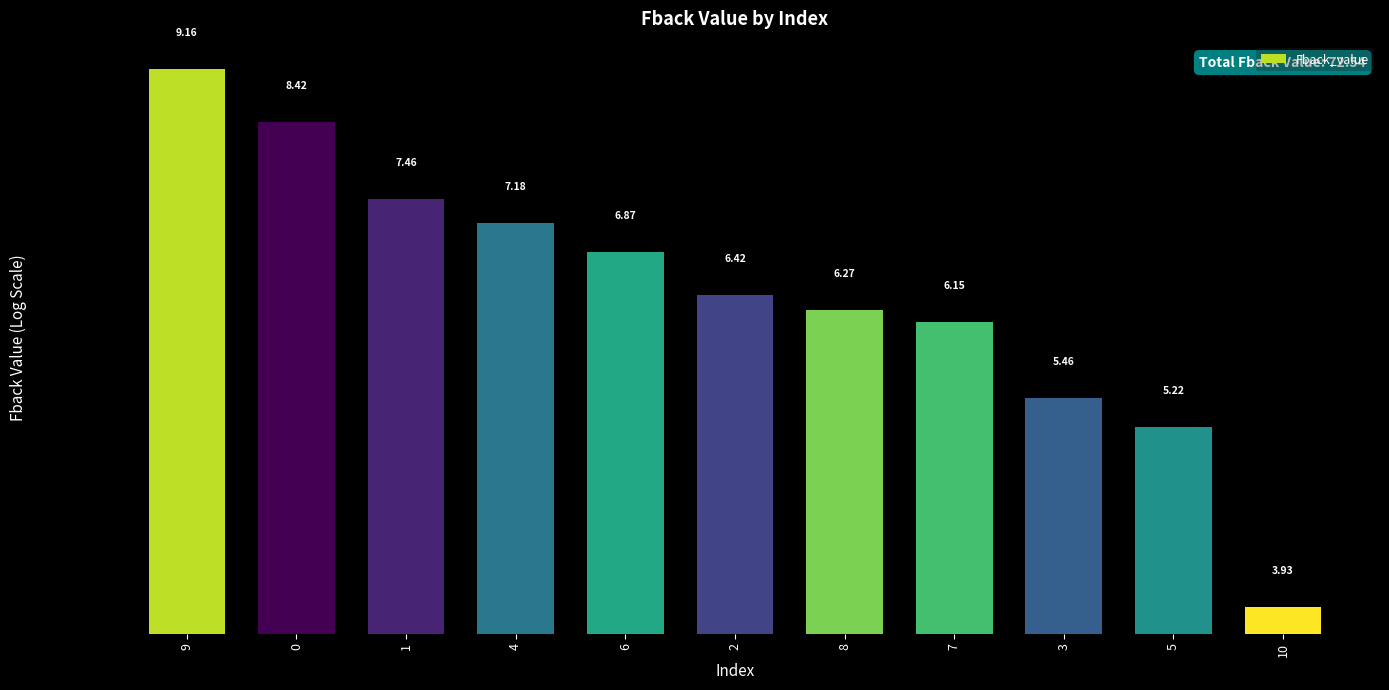

Are the bars grouped side by side (vs. stacked)?

No